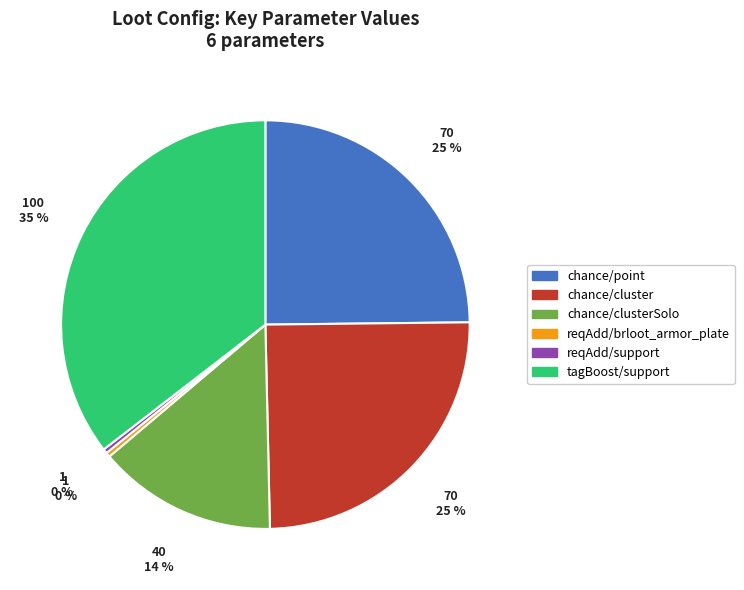

How many segments does this pie chart have?

6